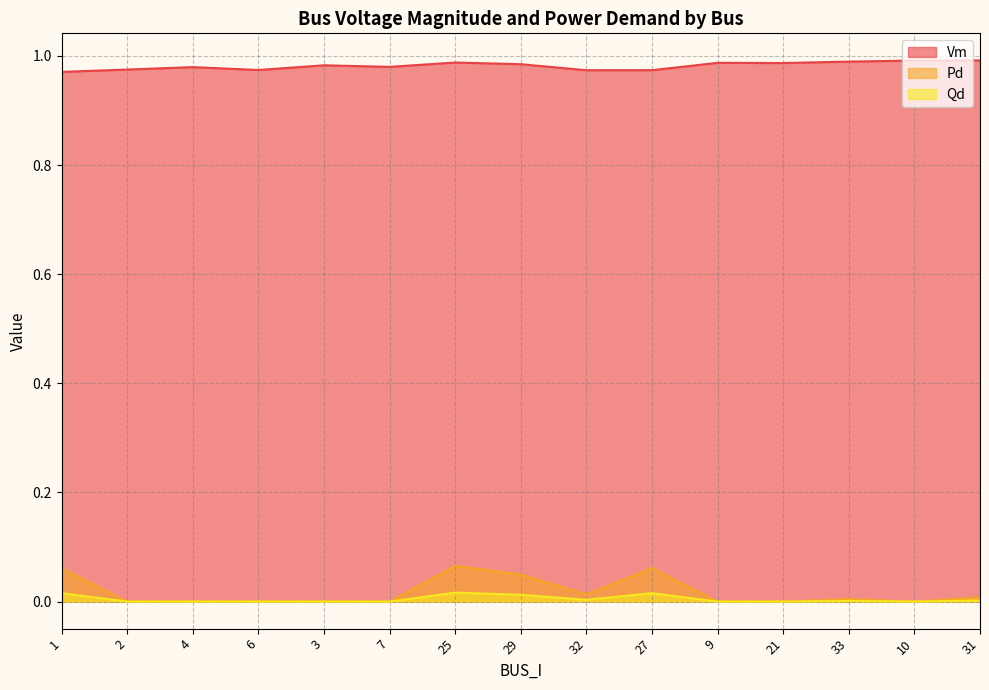

Is it true that Pd equals 0.0 at 10?

True